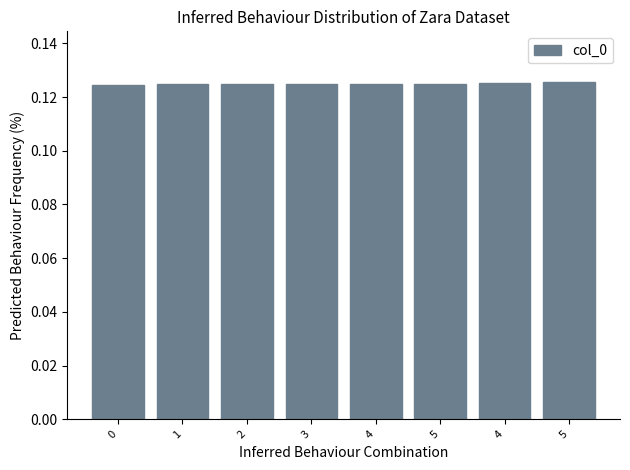

Are the bars grouped side by side (vs. stacked)?

No